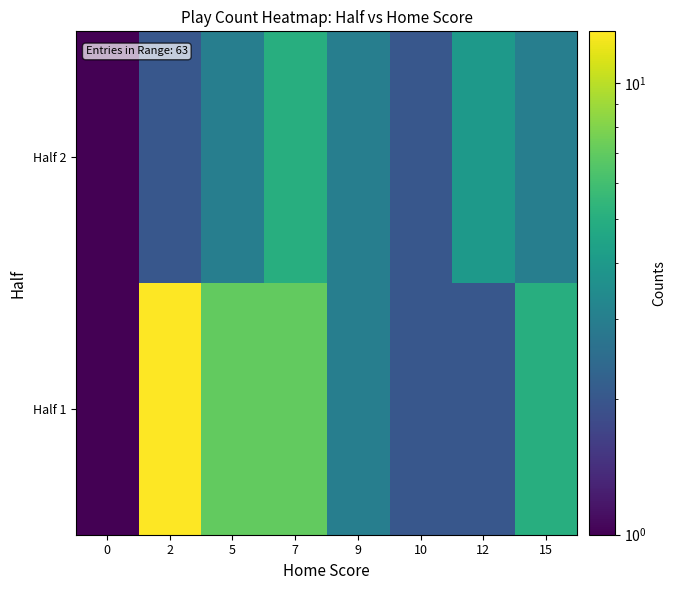

Count the number of data series in this chart.

2